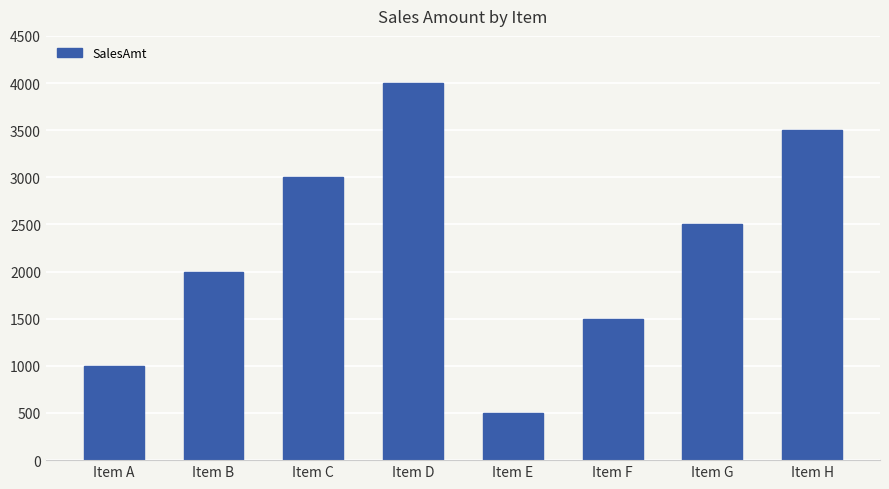

The chart shows a value of 1500 at Item F. True or false?

True